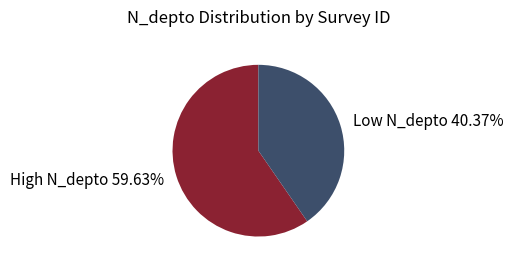

To the nearest percent, what is the difference between the largest and smallest slice percentages?

19%